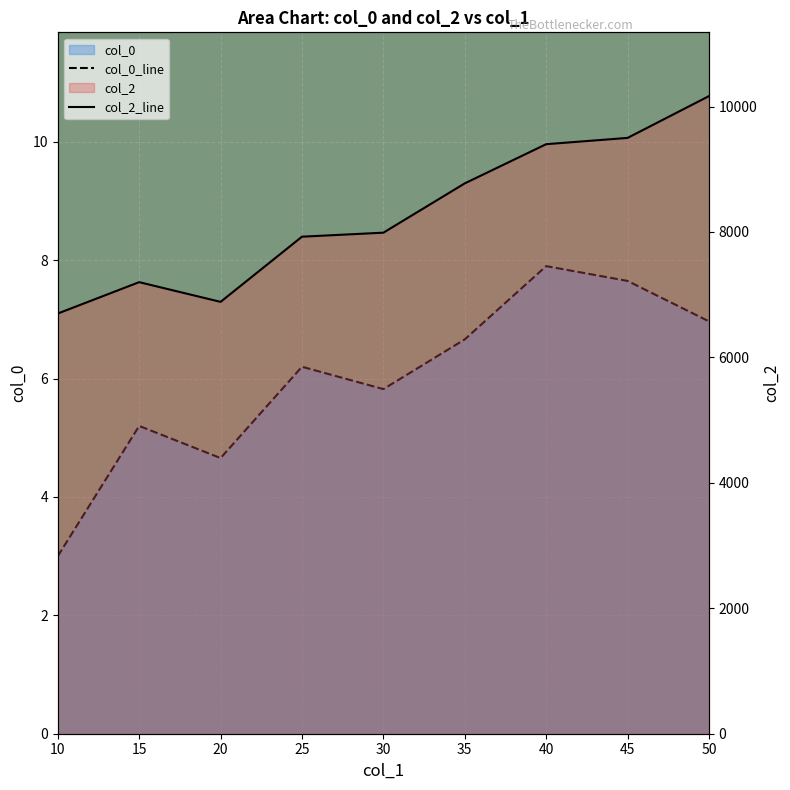

Which series has the largest total across all categories?

col_2_line